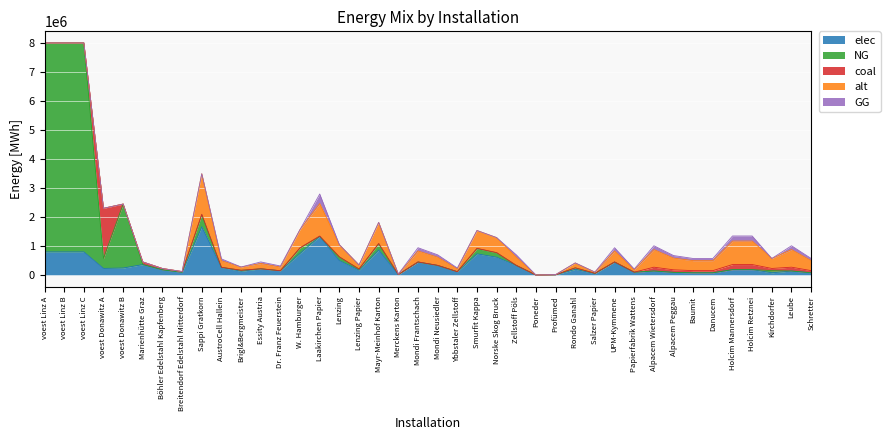

What is the label of the 31st point from the left?

Papierfabrik Wattens